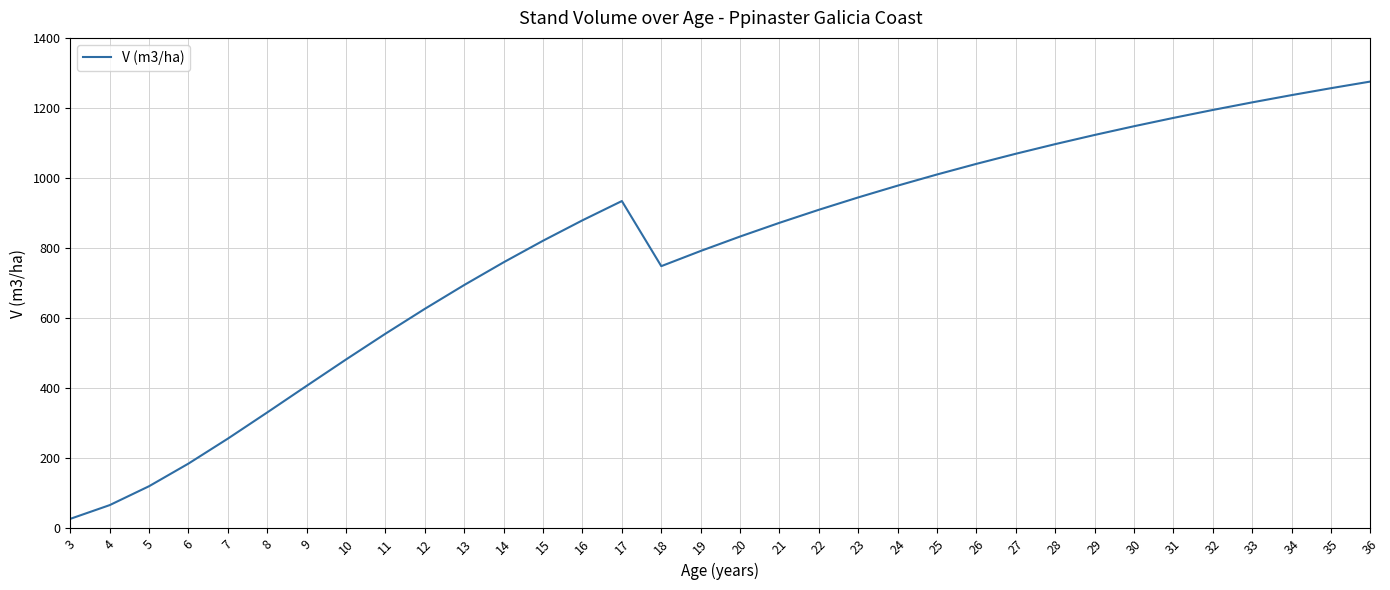

Count the number of values greater than 879.

17